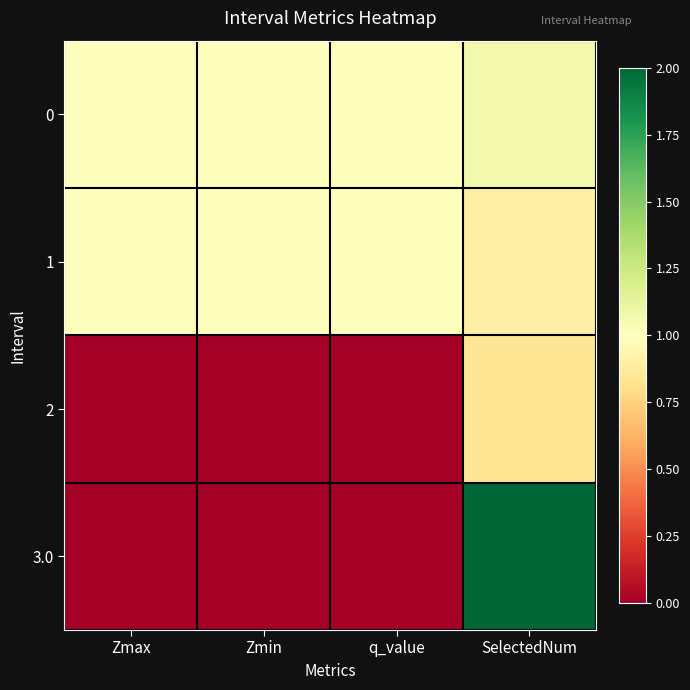

How many data points does each series have?

4